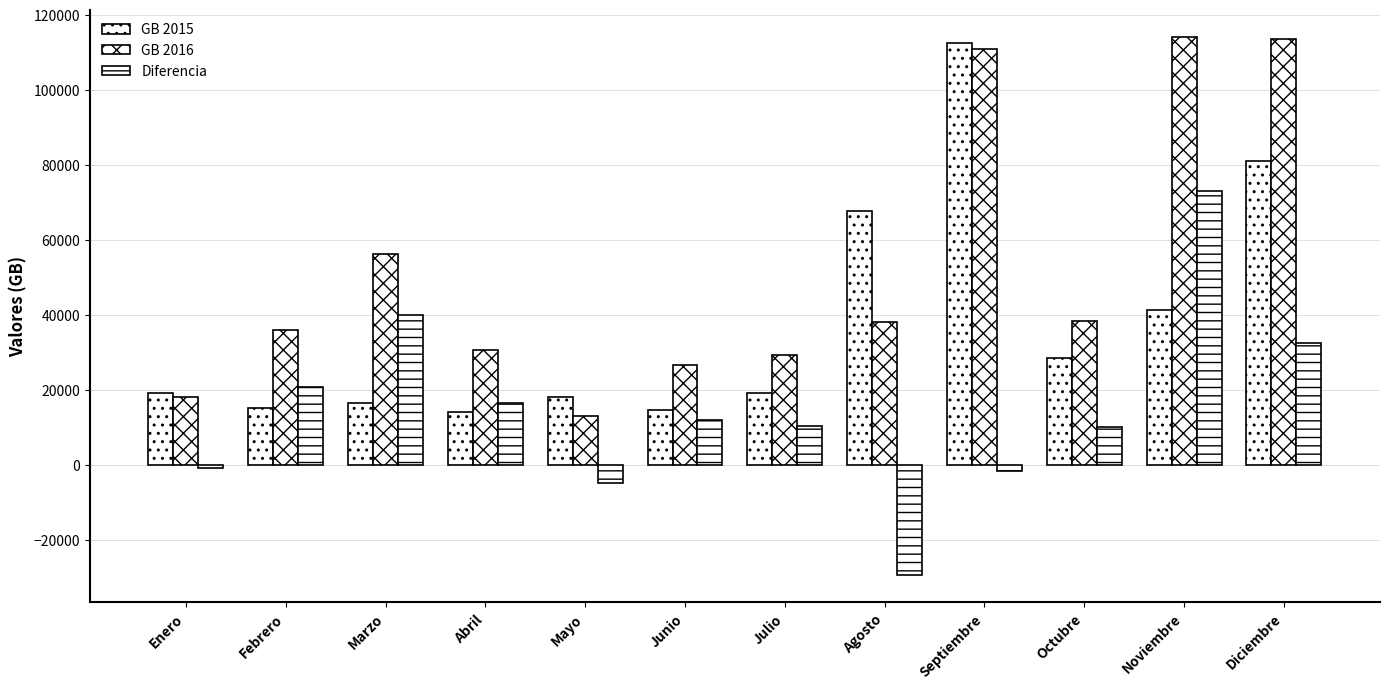

The value of GB 2015 at Mayo is 17908.0. True or false?

True